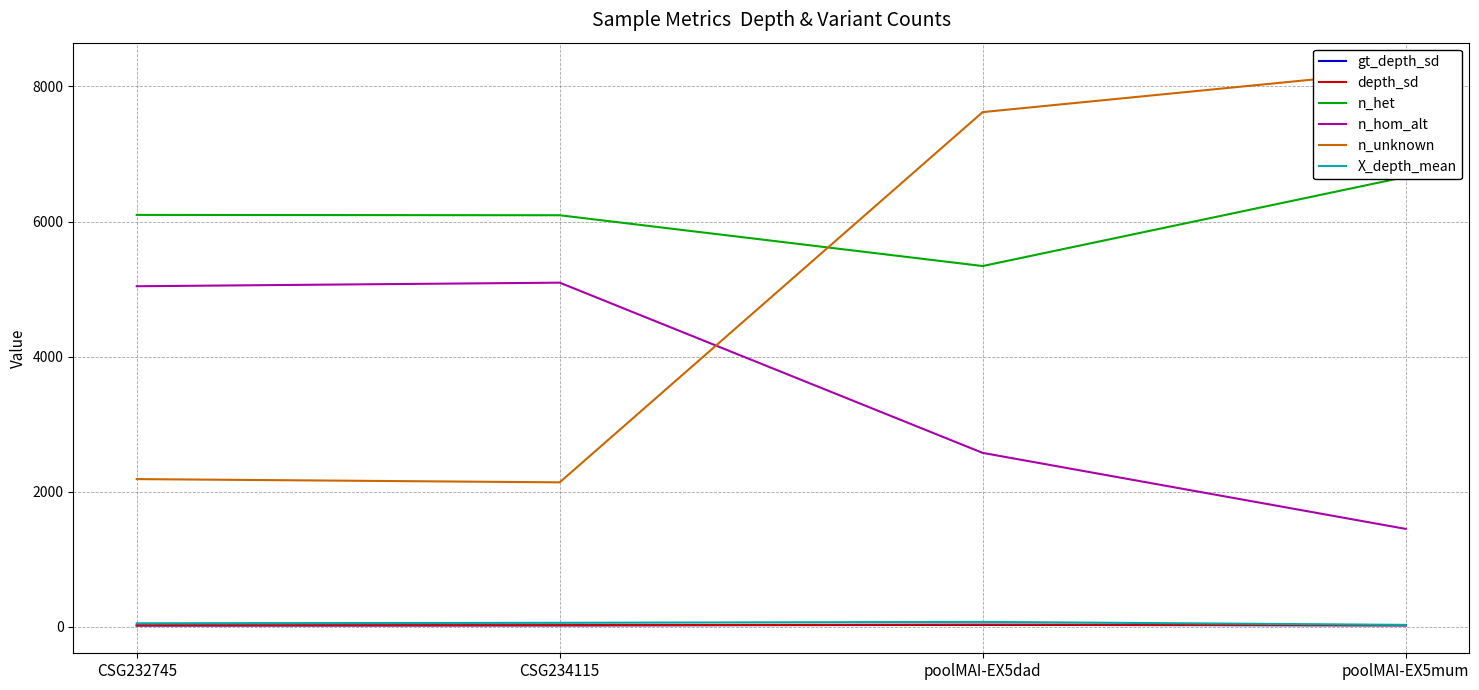

What is the difference between the highest and lowest values at CSG232745?

6078.7